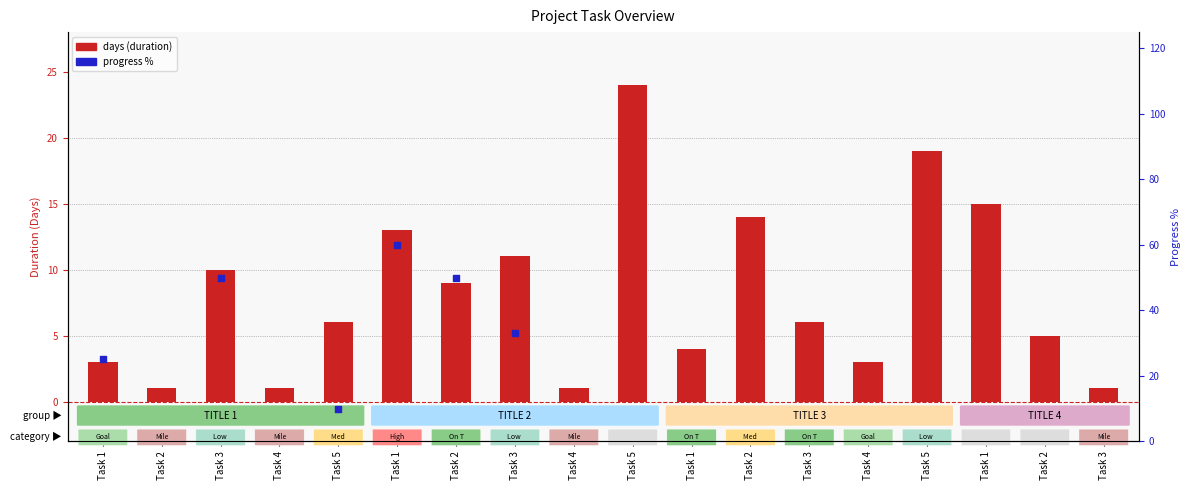

Which series has the widest spread of Y values?

progress %